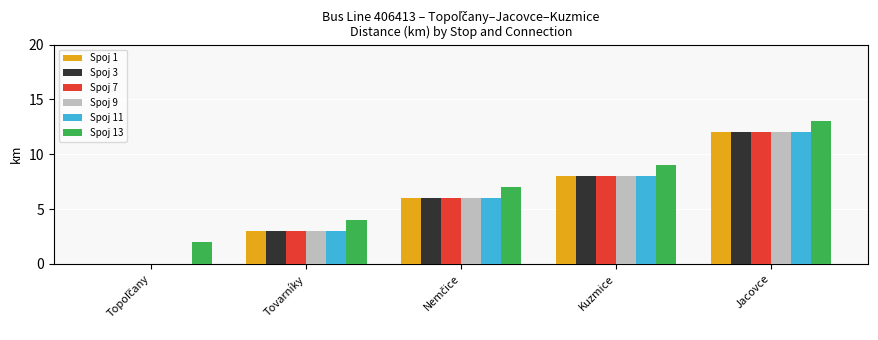

At which category does the chart reach its peak across all series?

Jacovce